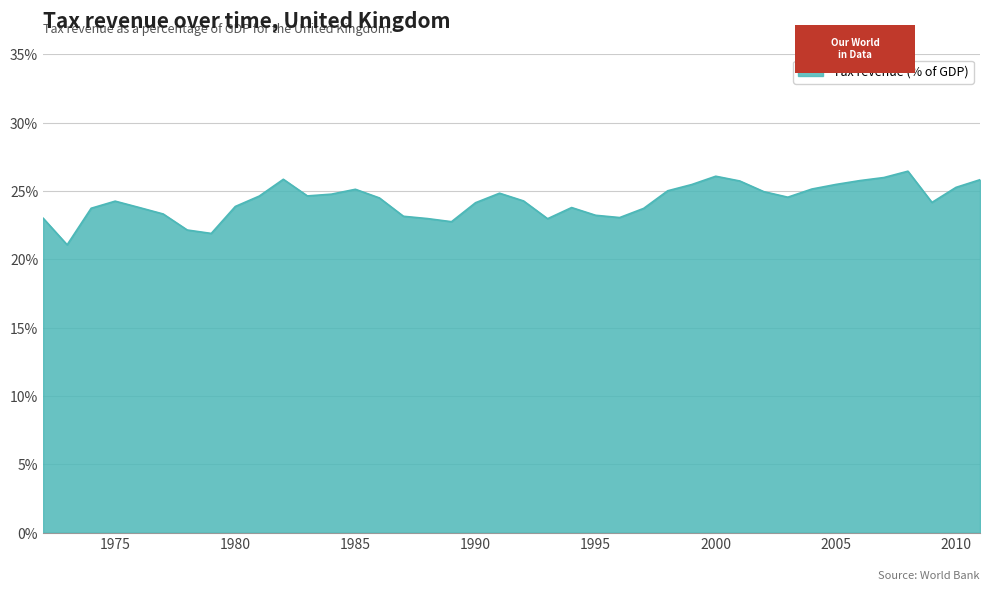

What is the maximum value shown in the chart?

26.5